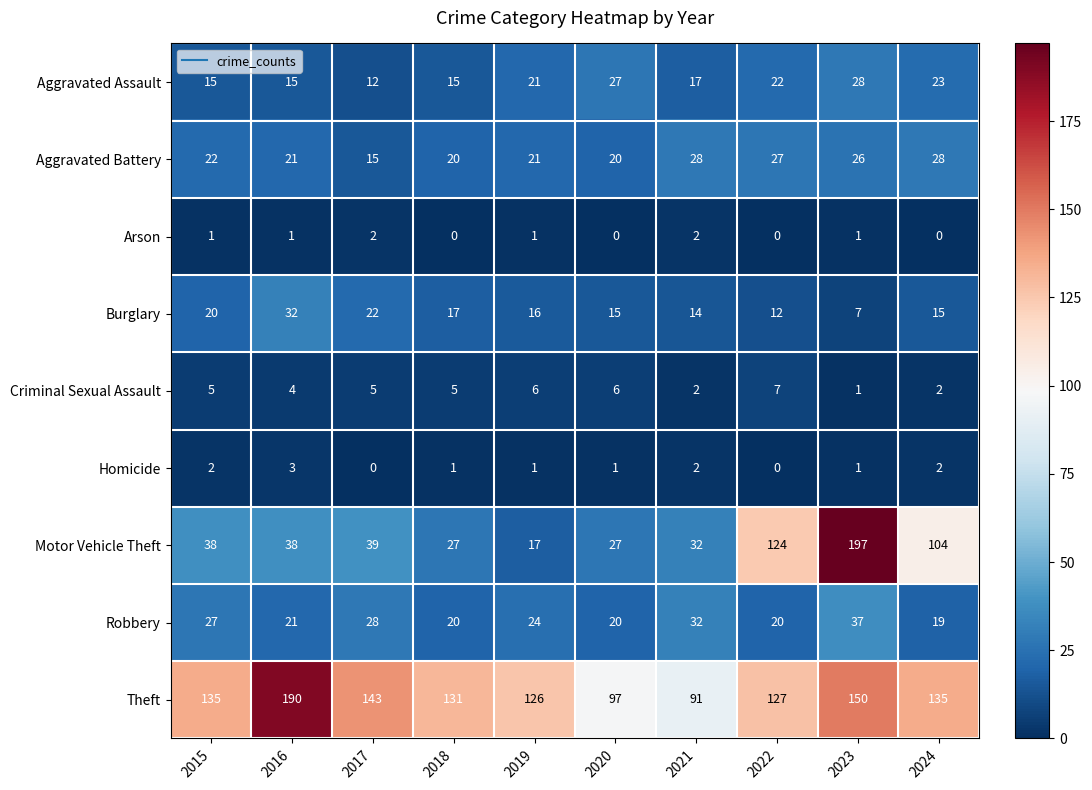

What is the lowest value of the Aggravated Battery series?

15